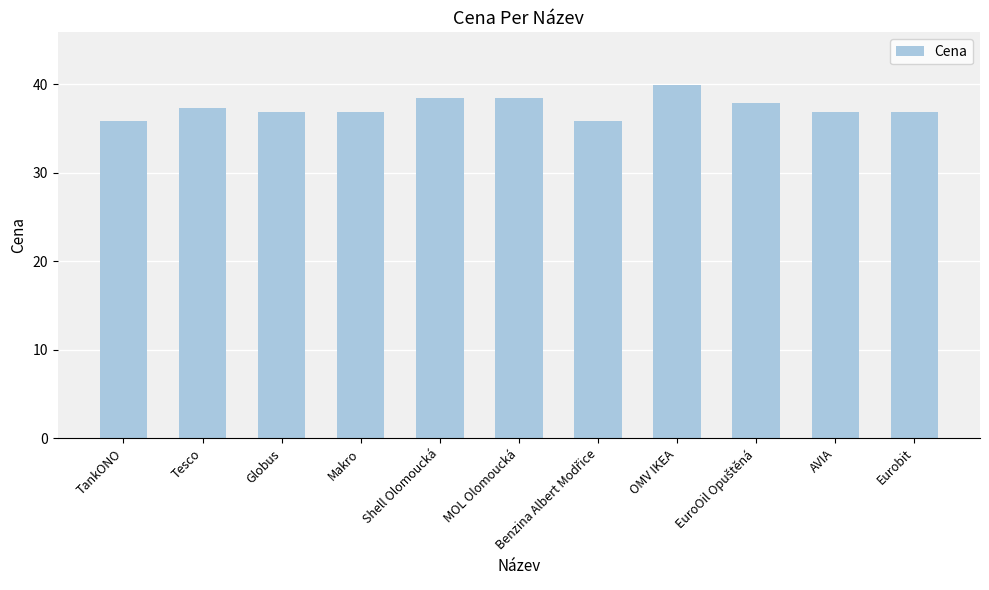

Reading left to right, extract all data points from this chart.

35.9	37.3	36.9	36.9	38.5	38.5	35.9	39.9	37.9	36.9	36.9